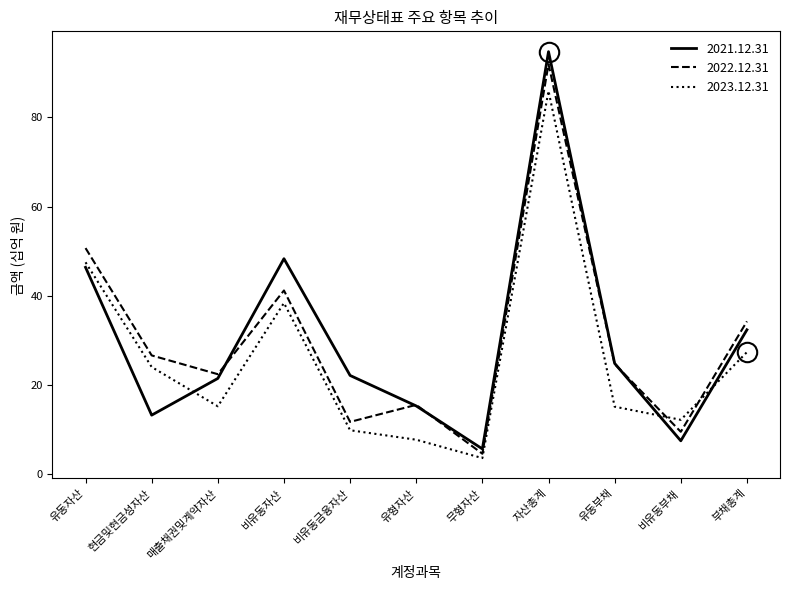

What is the difference between the second highest and second lowest values in the 2021.12.31 series?

40.8